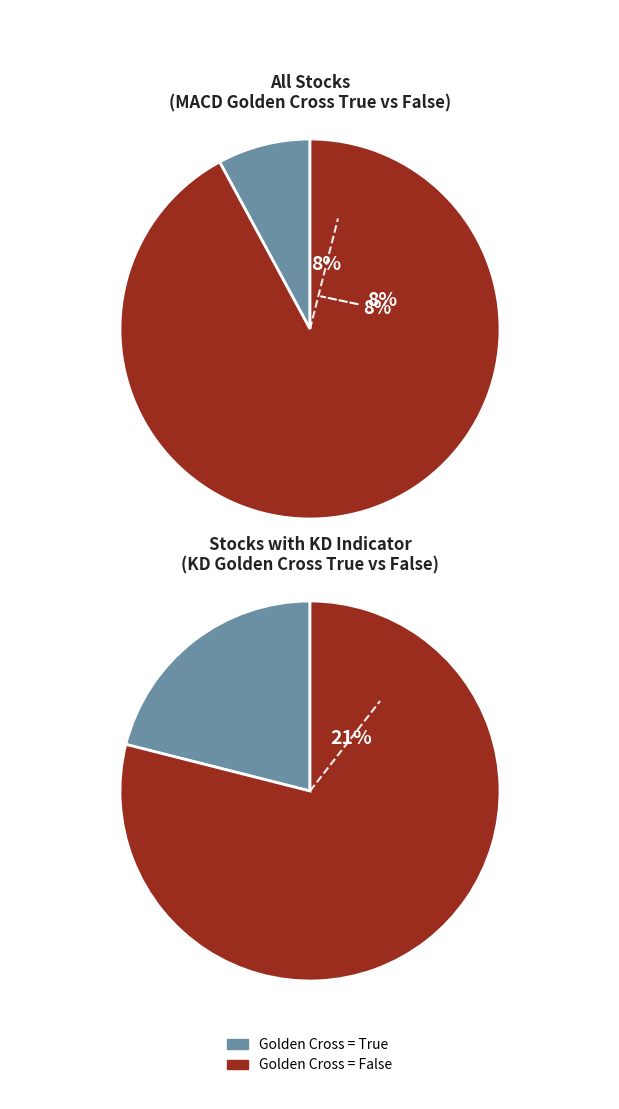

To the nearest percent, what percentage of the pie is MACD_golden_cross=True?

8%